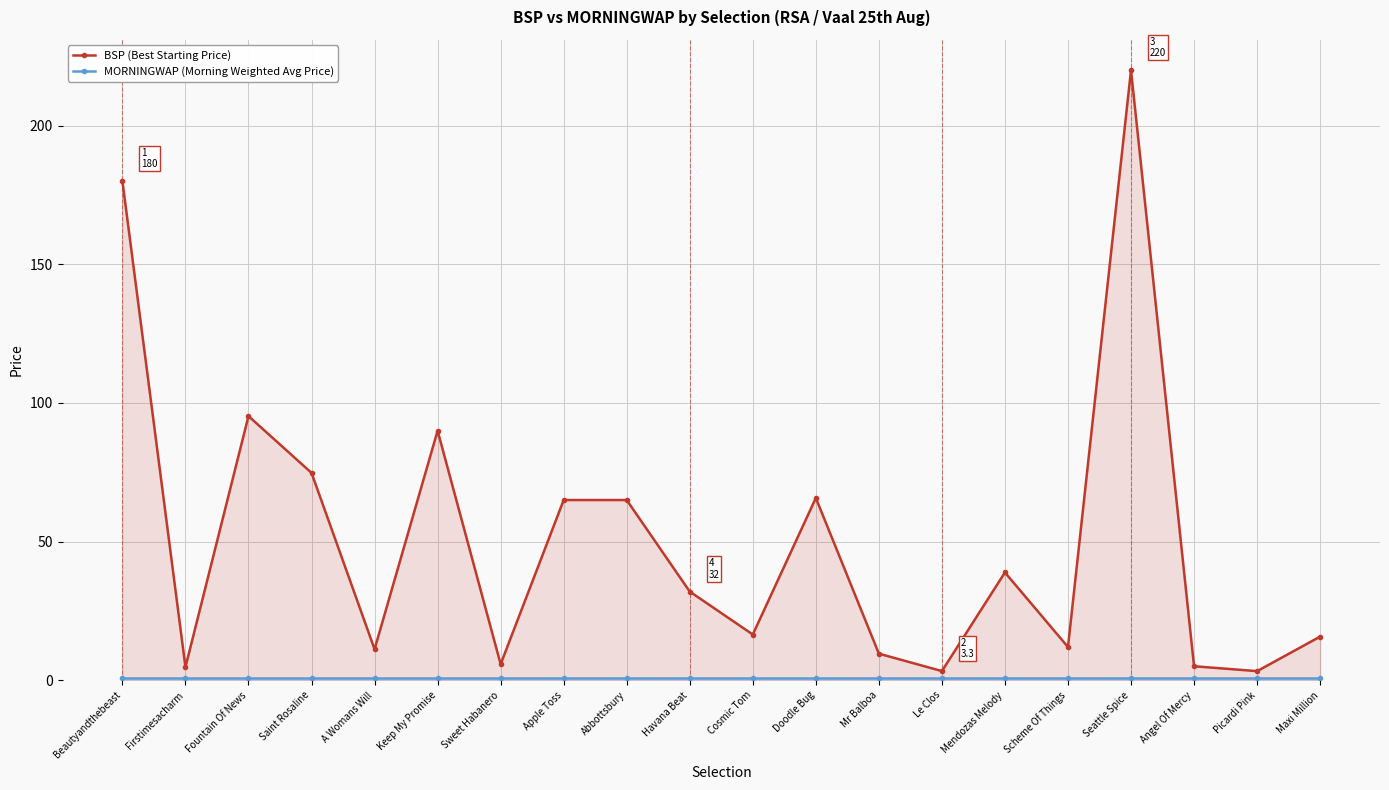

List the series in order of their peak value, lowest first.

MORNINGWAP (Morning Weighted Avg Price), BSP (Best Starting Price)